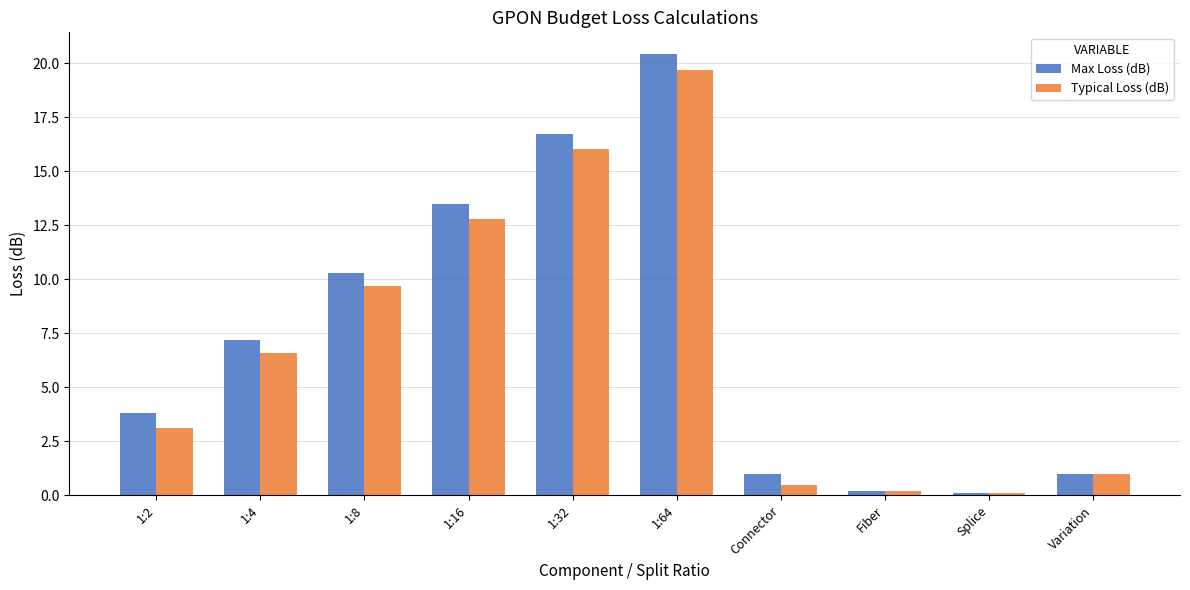

How many bars are there in each group?

2